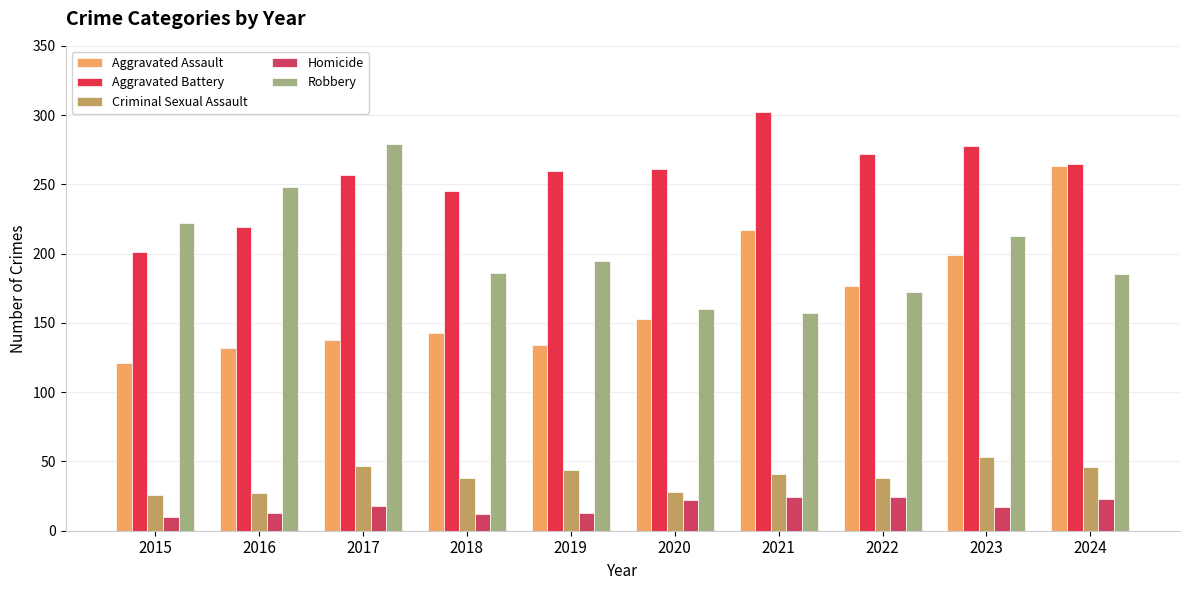

Does the chart contain stacked bars?

No